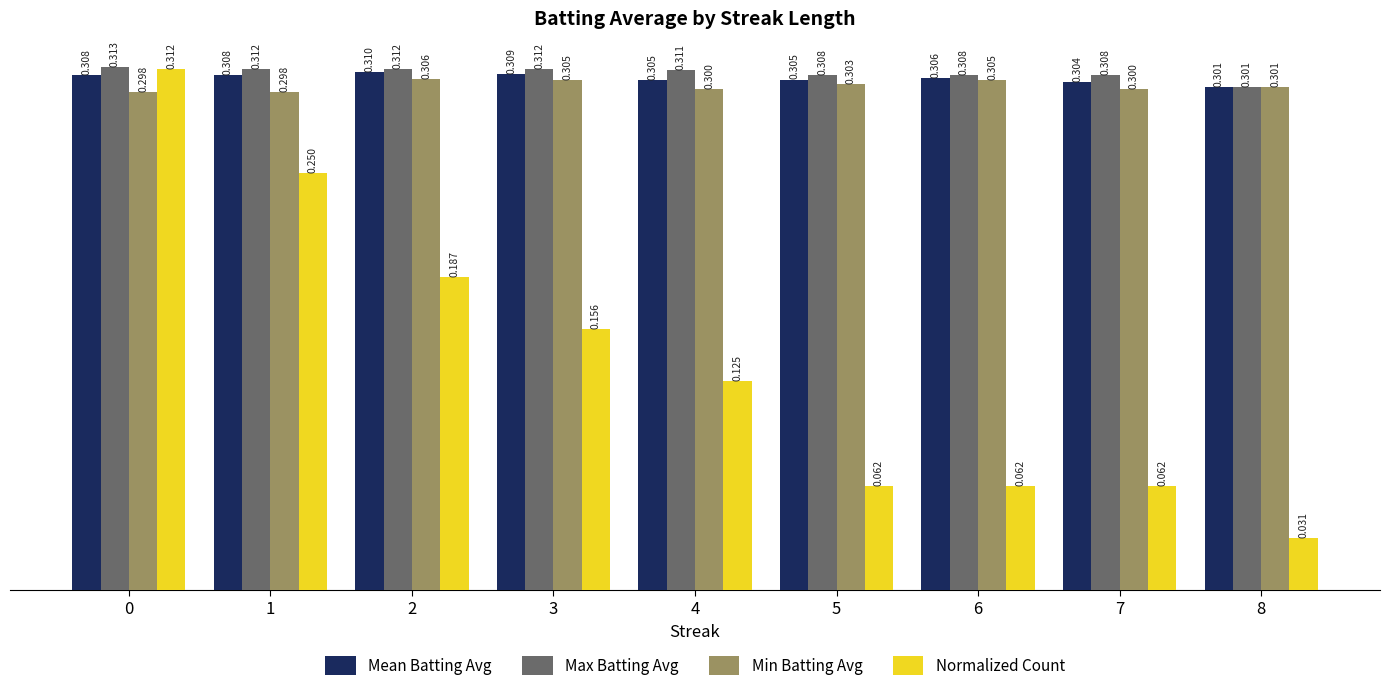

Rank the series by their maximum value, from highest to lowest.

Max Batting Avg, Normalized Count, Mean Batting Avg, Min Batting Avg